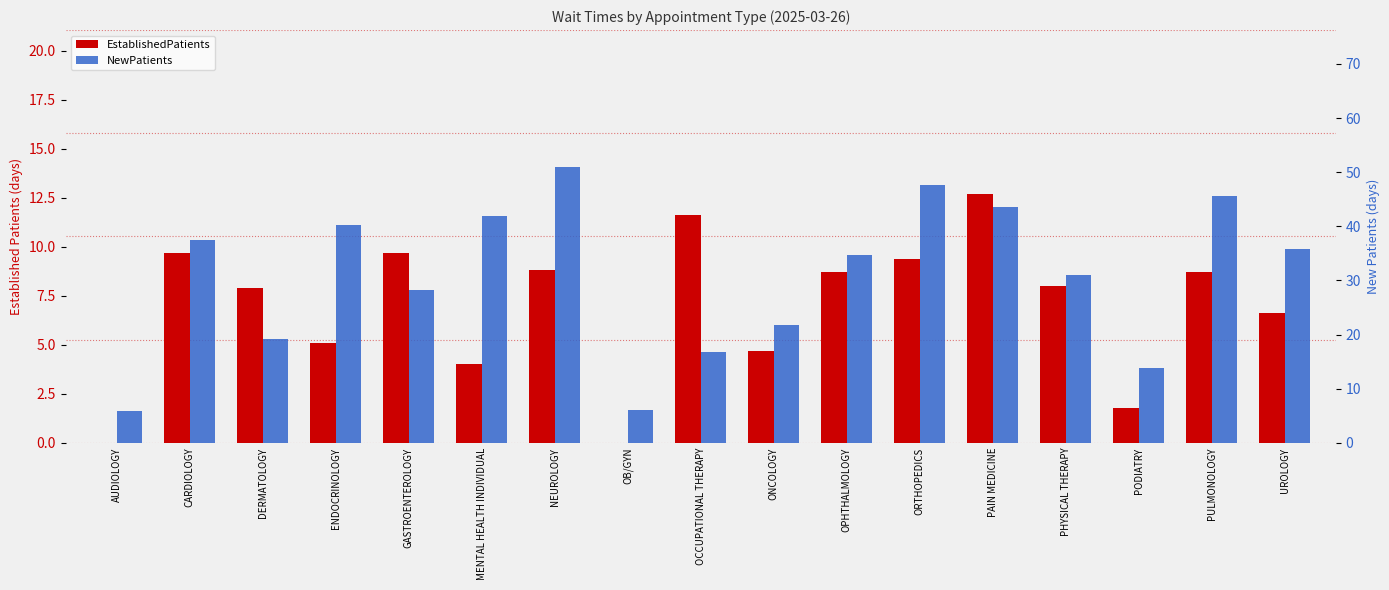

At which category is the sum across all series the highest?

NEUROLOGY